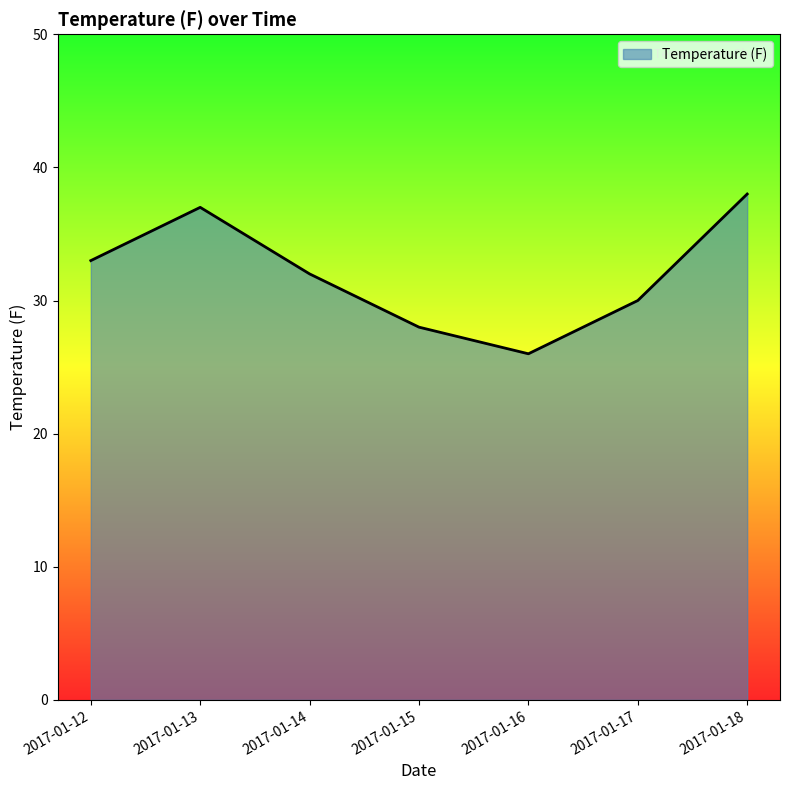

Does the chart display data point markers on the line(s)?

No